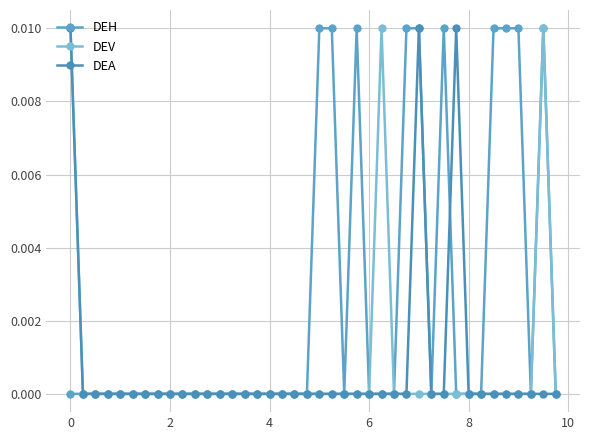

How many distinct data groups are displayed?

3